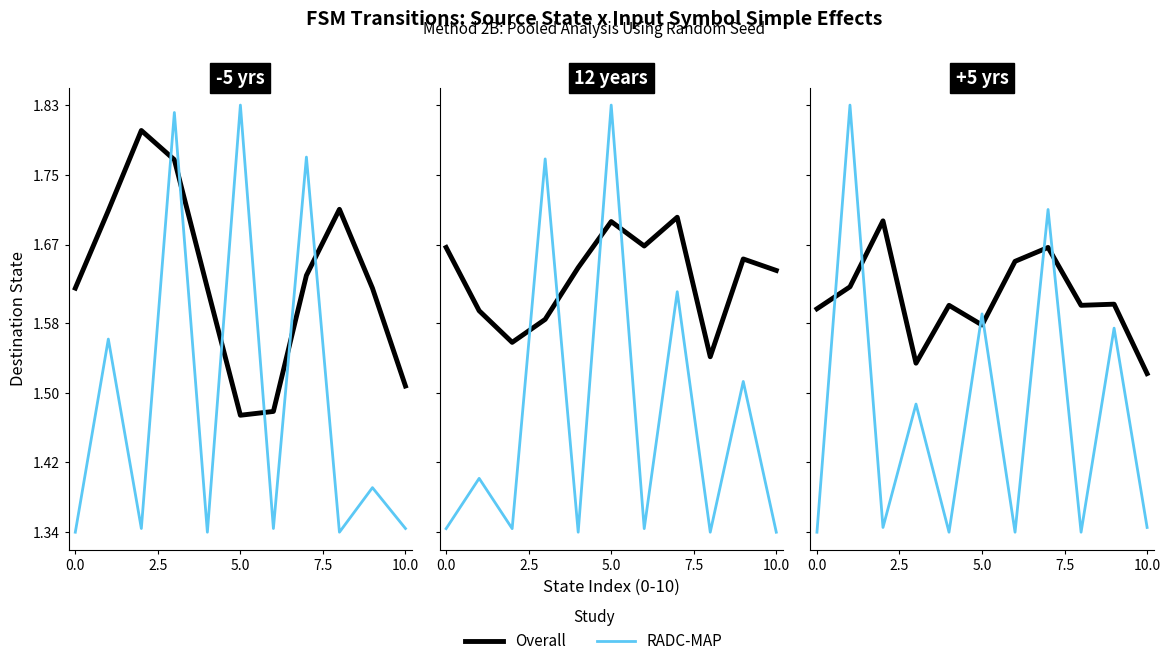

Read the Overall value at 6.

1.7